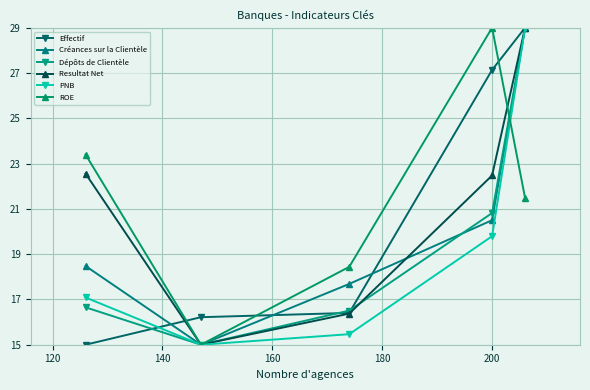

What is the average value of the Dépôts de Clientèle series?

19.6